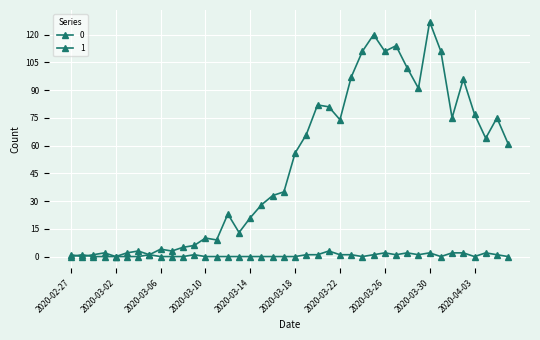

How many lines are shown in the chart?

2